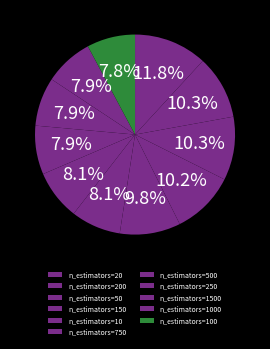

Which has a higher value, n_estimators=1000 or n_estimators=750?

n_estimators=750